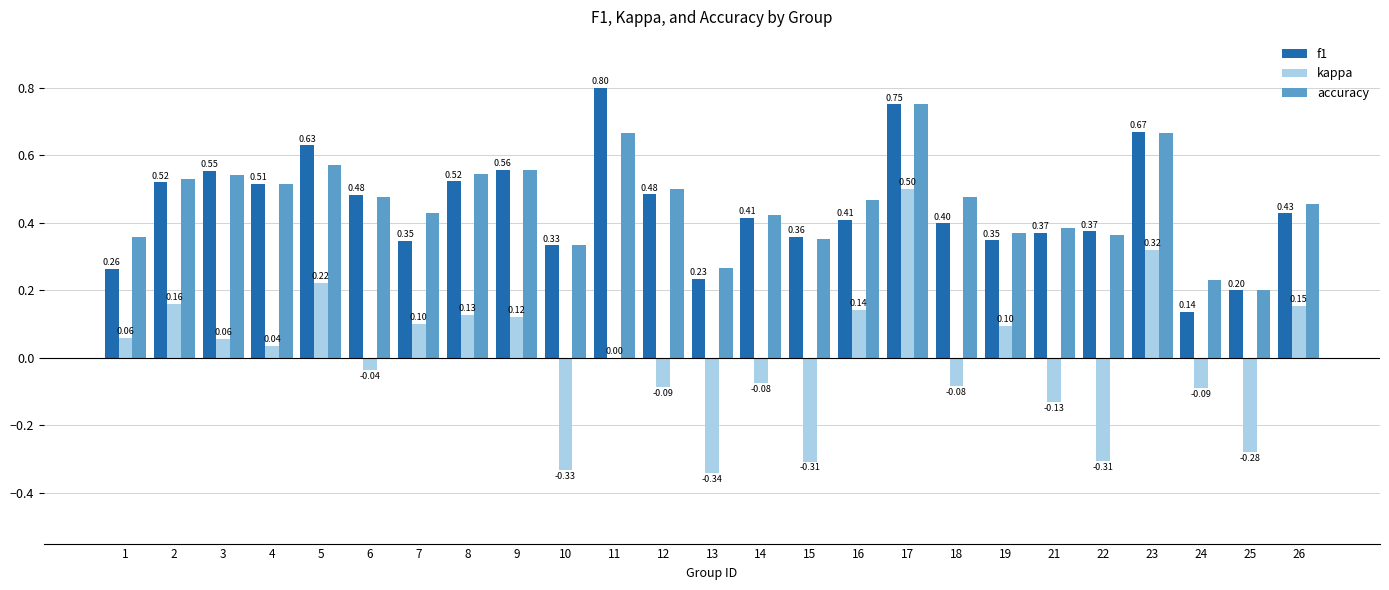

Is the value of f1 at 3 greater than the value of kappa at 5?

Yes